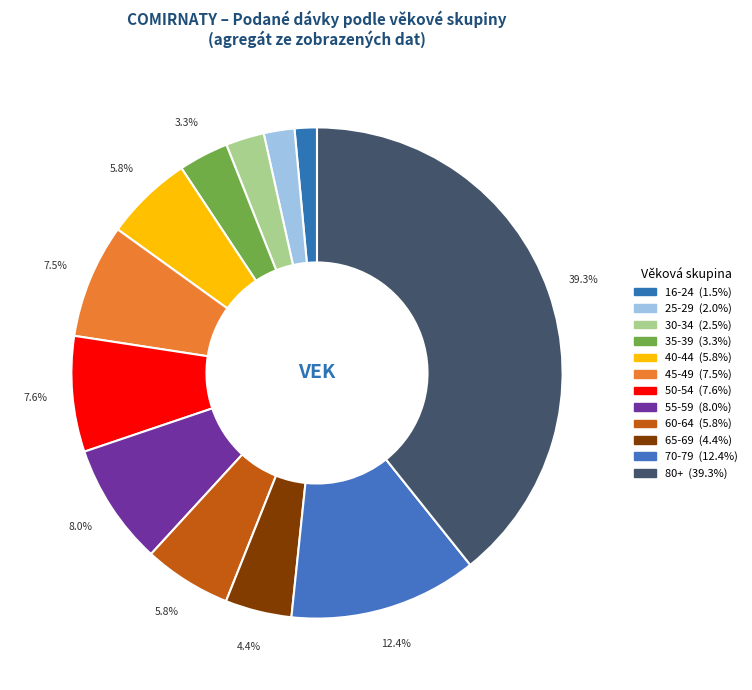

Count the number of slices in the pie.

12